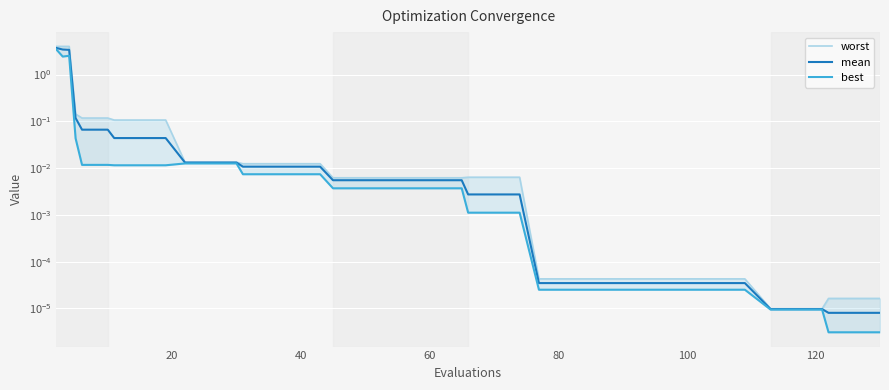

Does the chart display data point markers on the line(s)?

No